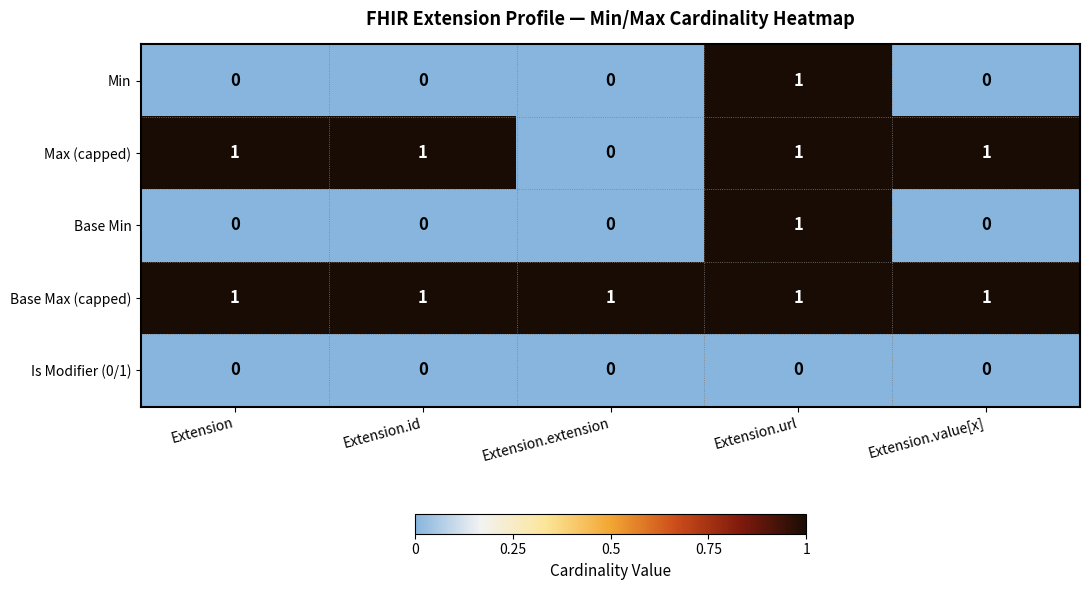

Reading left to right, list all the values displayed in this chart.

Min: Extension=0	Extension.id=0	Extension.extension=0	Extension.url=1	Extension.value[x]=0
Max (capped): Extension=1	Extension.id=1	Extension.extension=0	Extension.url=1	Extension.value[x]=1
Base Min: Extension=0	Extension.id=0	Extension.extension=0	Extension.url=1	Extension.value[x]=0
Base Max (capped): Extension=1	Extension.id=1	Extension.extension=1	Extension.url=1	Extension.value[x]=1
Is Modifier (0/1): Extension=0	Extension.id=0	Extension.extension=0	Extension.url=0	Extension.value[x]=0